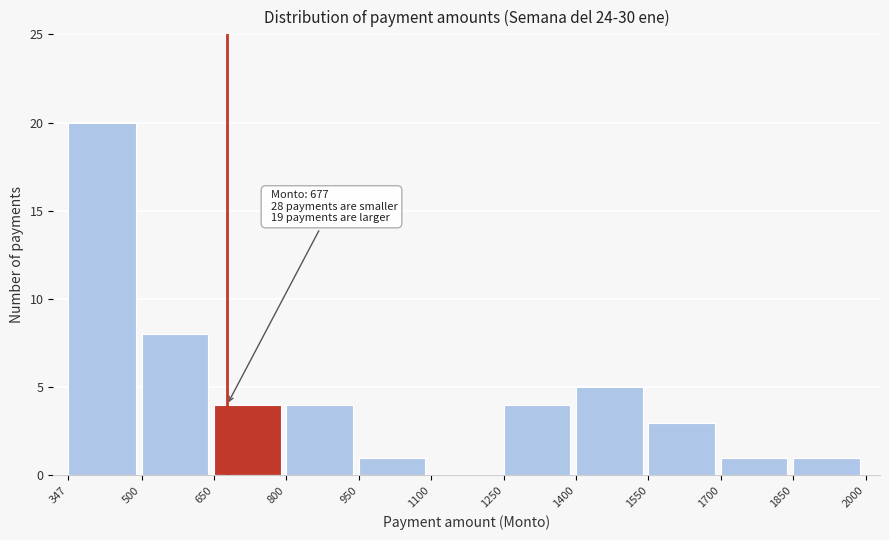

Over which range of the x-axis is the bar tallest?

347 to 500